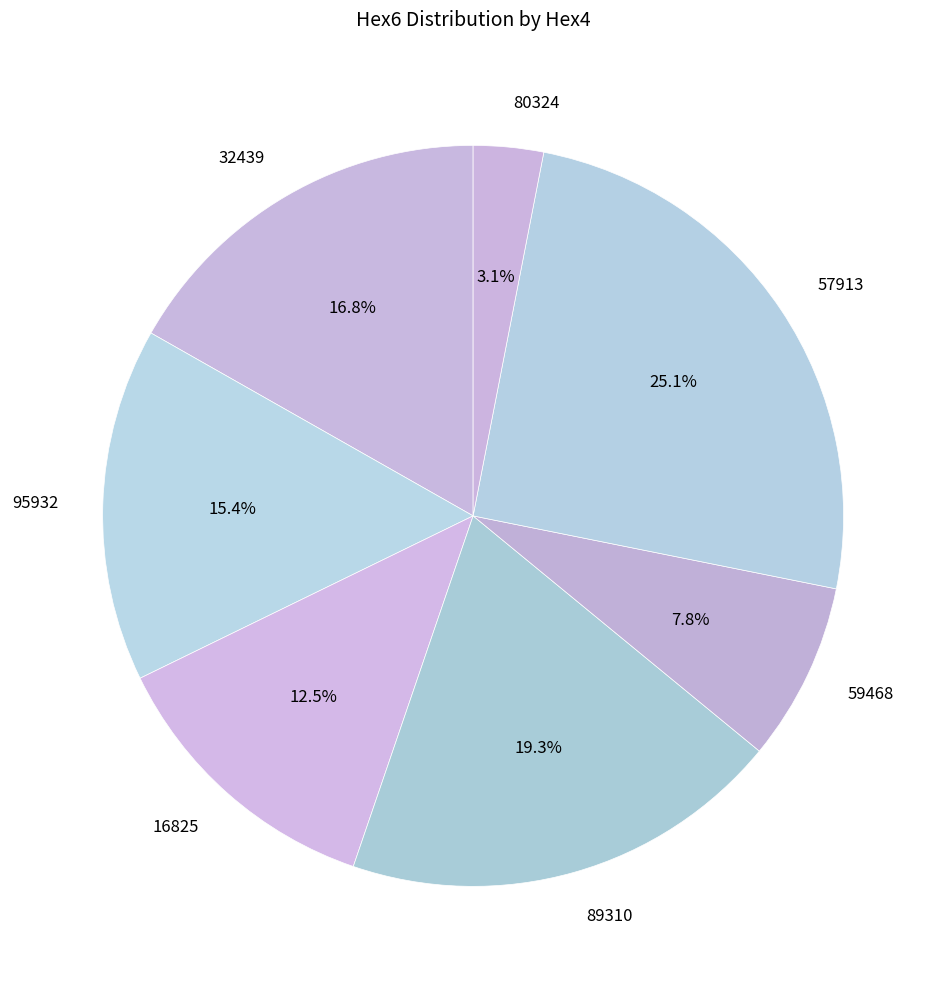

To the nearest percent, what is the difference between the largest and smallest slice percentages?

22%